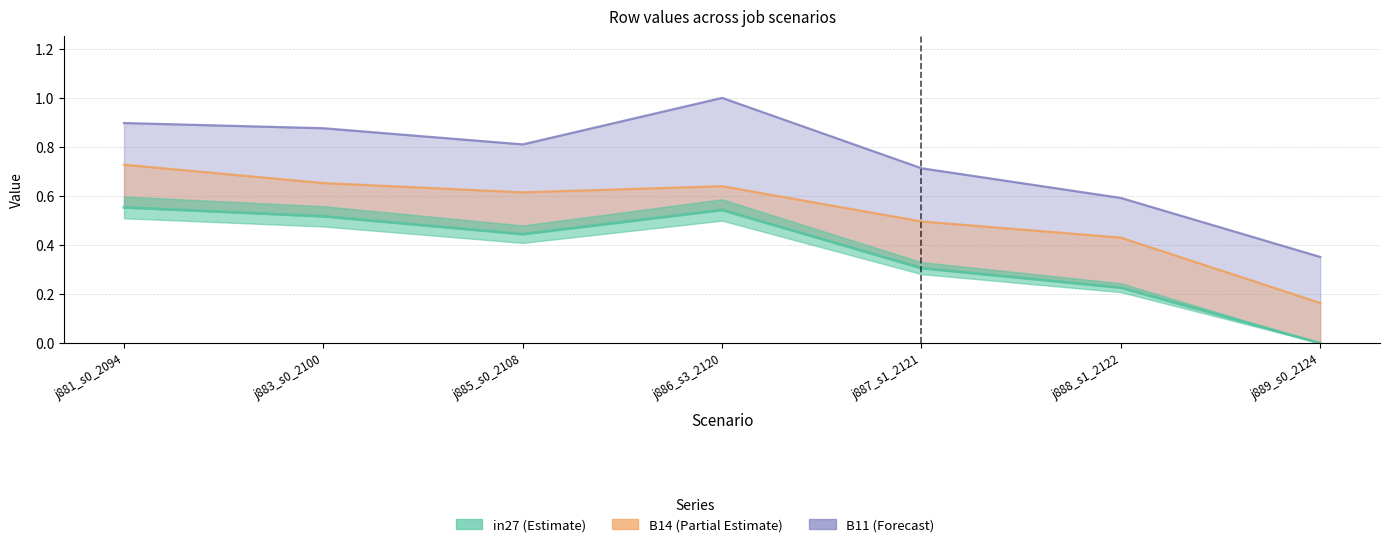

True or false: B11 has more than 0 interior local peaks.

True